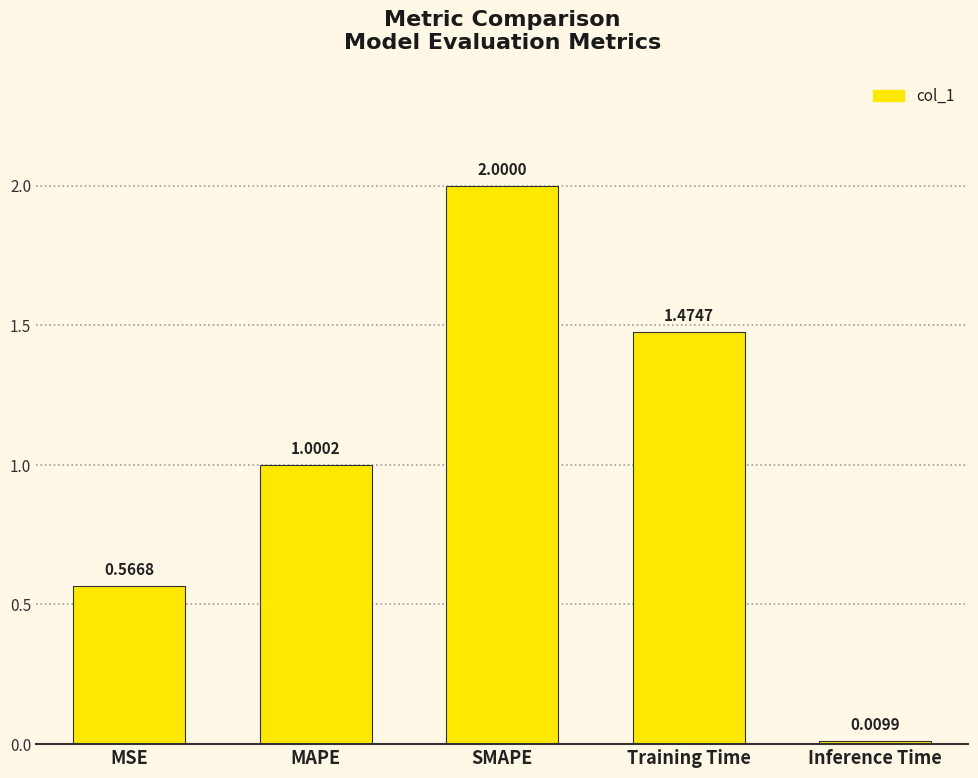

Between MAPE and MSE, which is larger?

MAPE